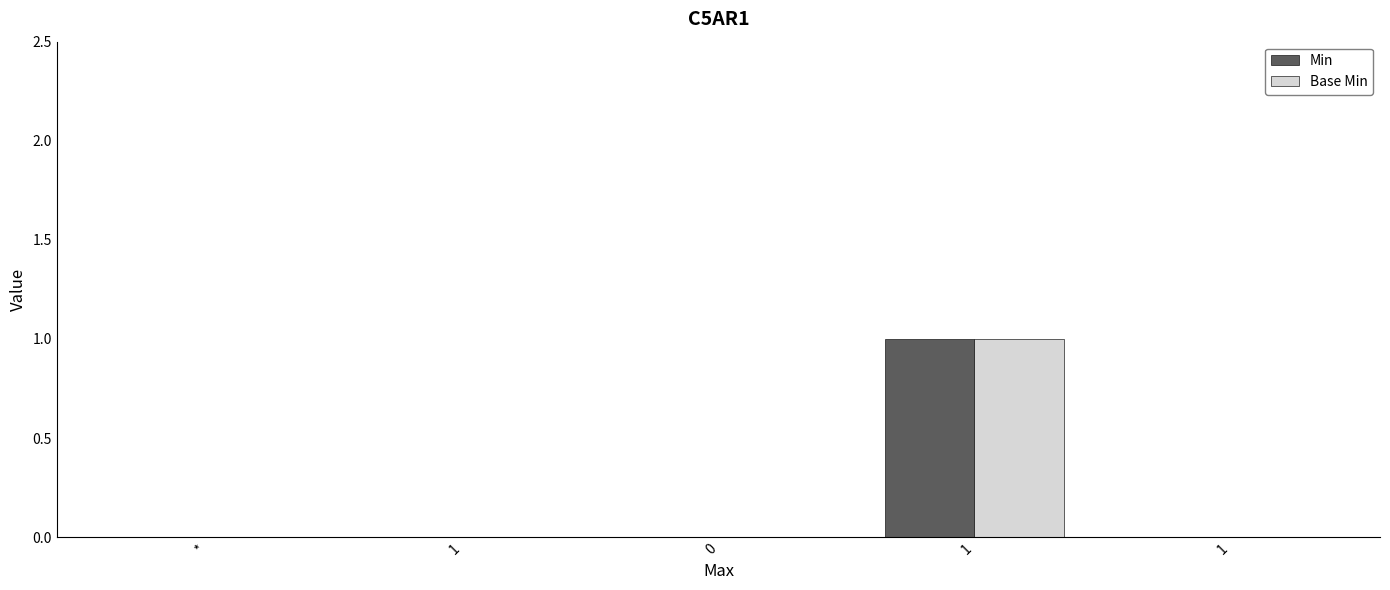

Reading left to right, transcribe all the data shown in this chart.

Min: 0	0	0	1	0
Base Min: 0	0	0	1	0